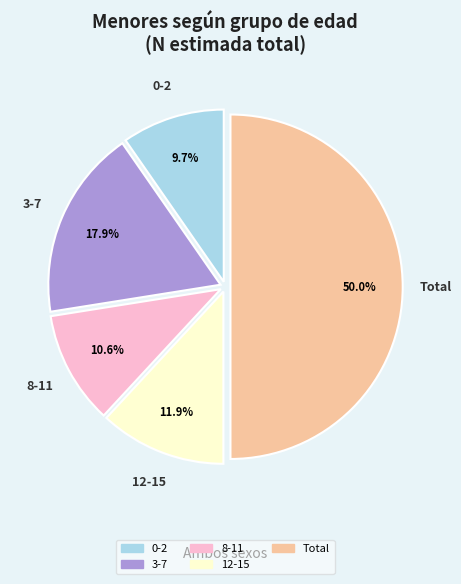

The 3-7 slice represents 12% of the pie. True or false?

False